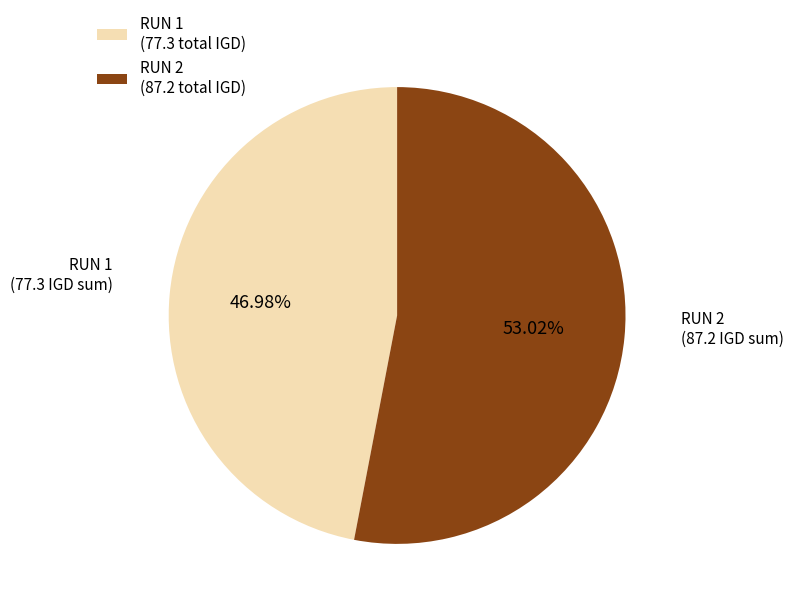

Combined, do RUN 1 and RUN 2 account for over 50%?

Yes